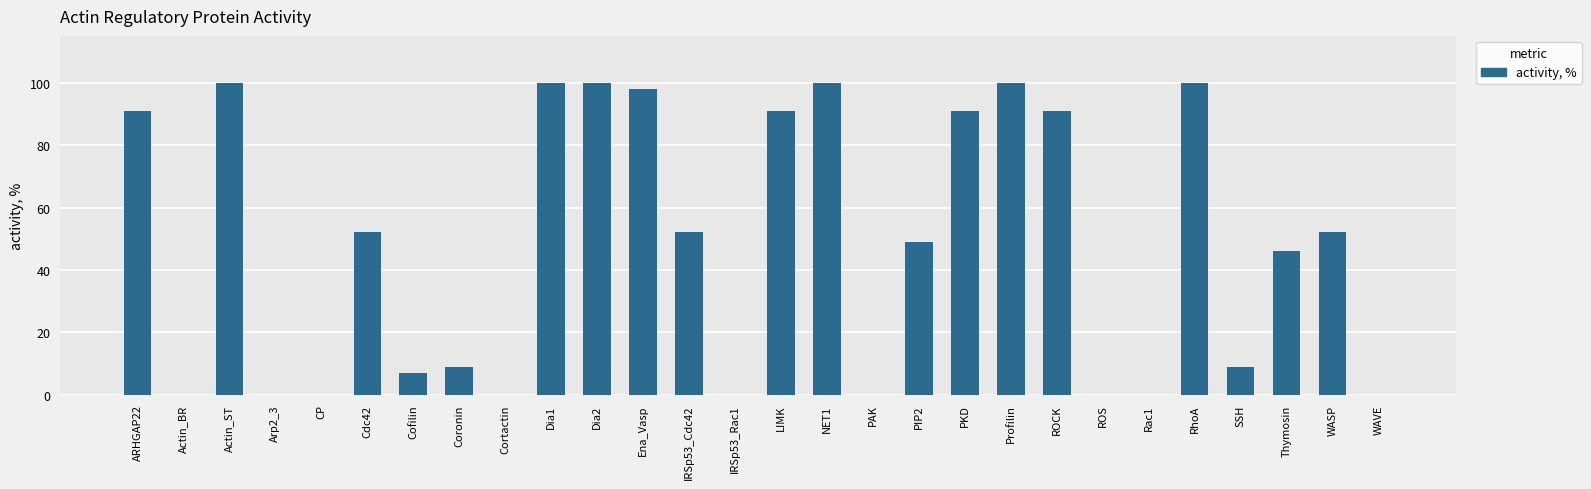

What is the sum of the values at CP and Ena_Vasp?

98